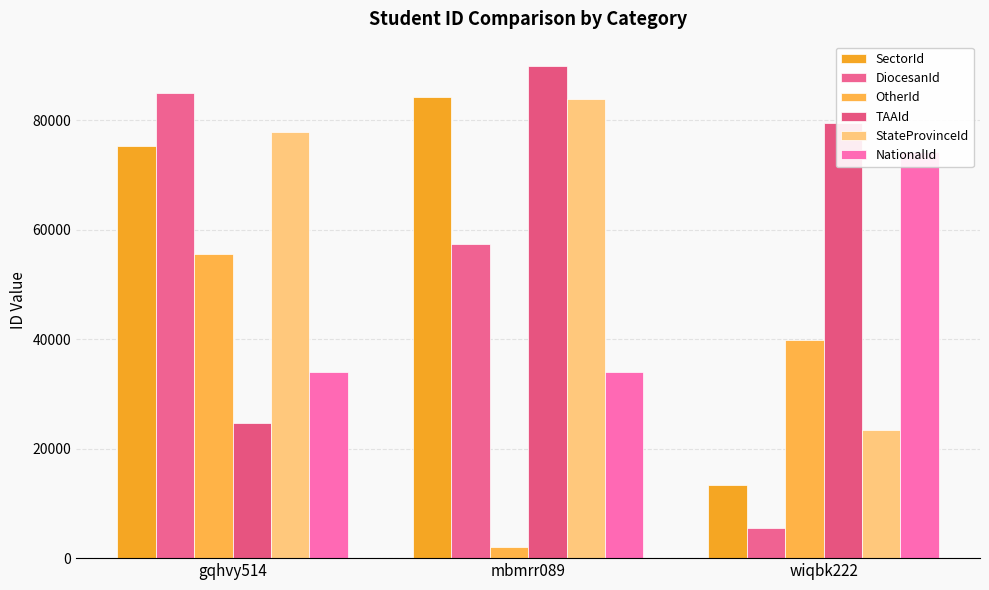

How many series are shown in this chart?

6